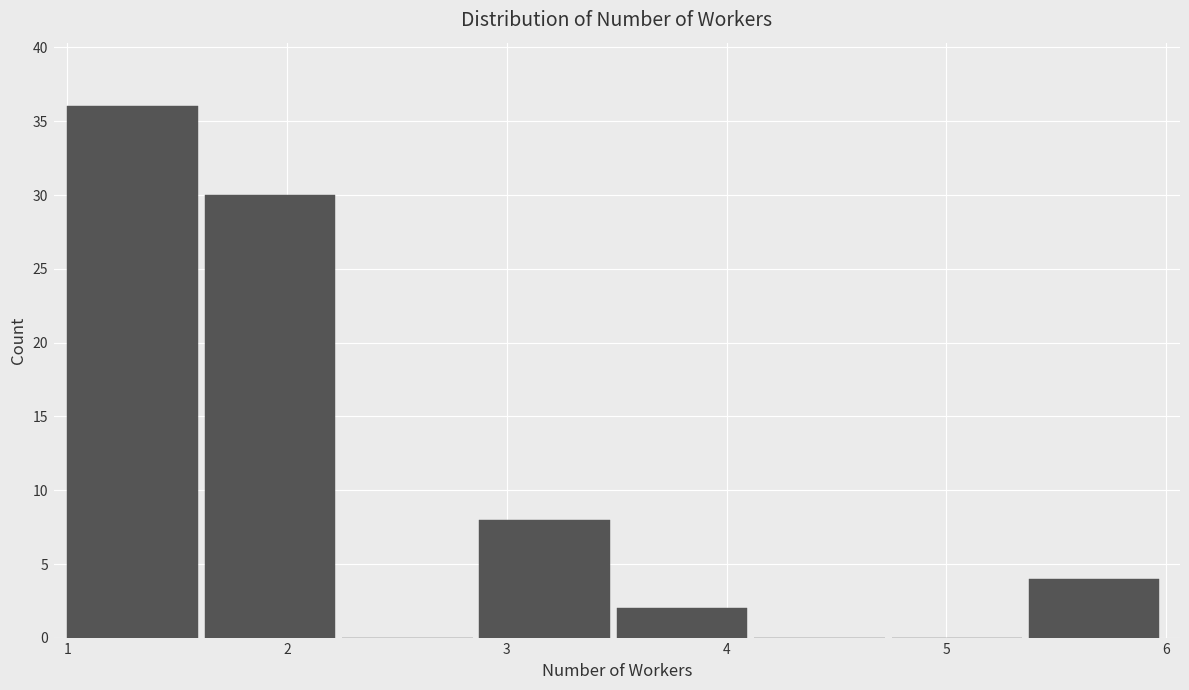

Over which range of the x-axis is the bar tallest?

1.0 to 1.6